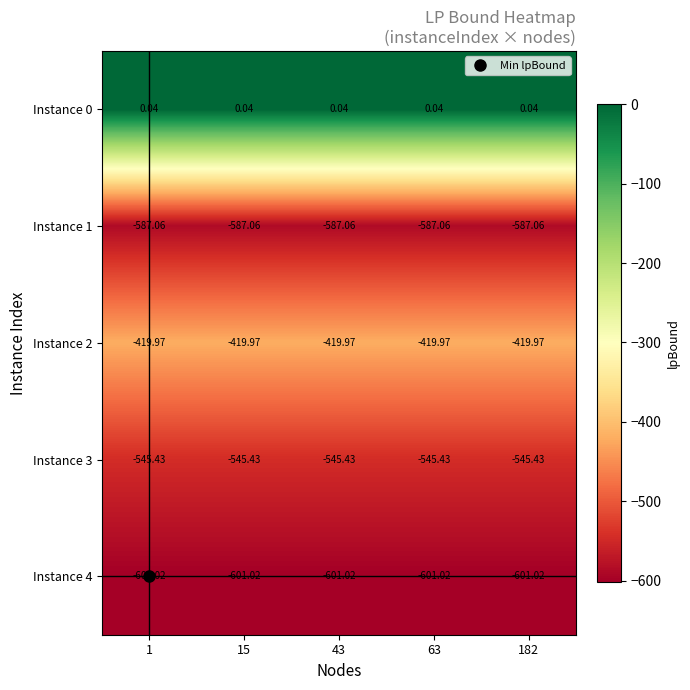

Is the value of Instance 4 at 43 greater than the value of Instance 3 at 15?

No